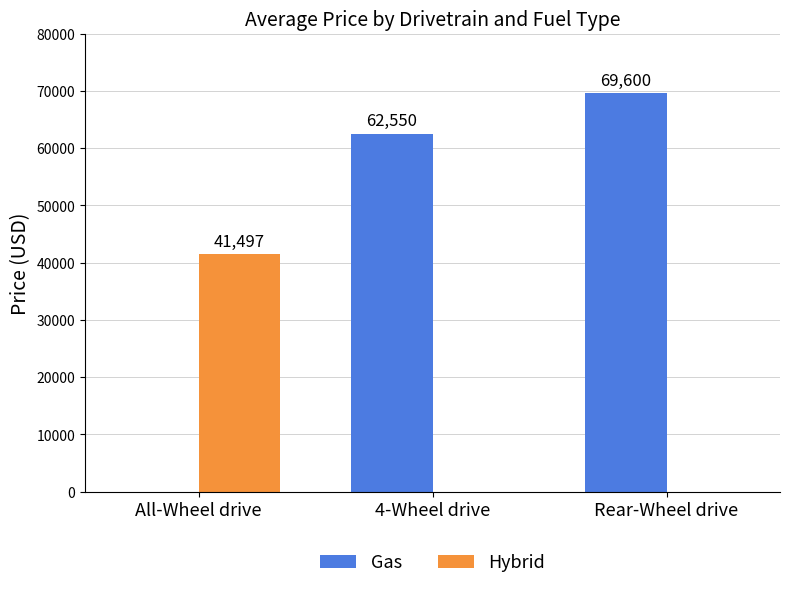

Count the number of categories in the chart.

3